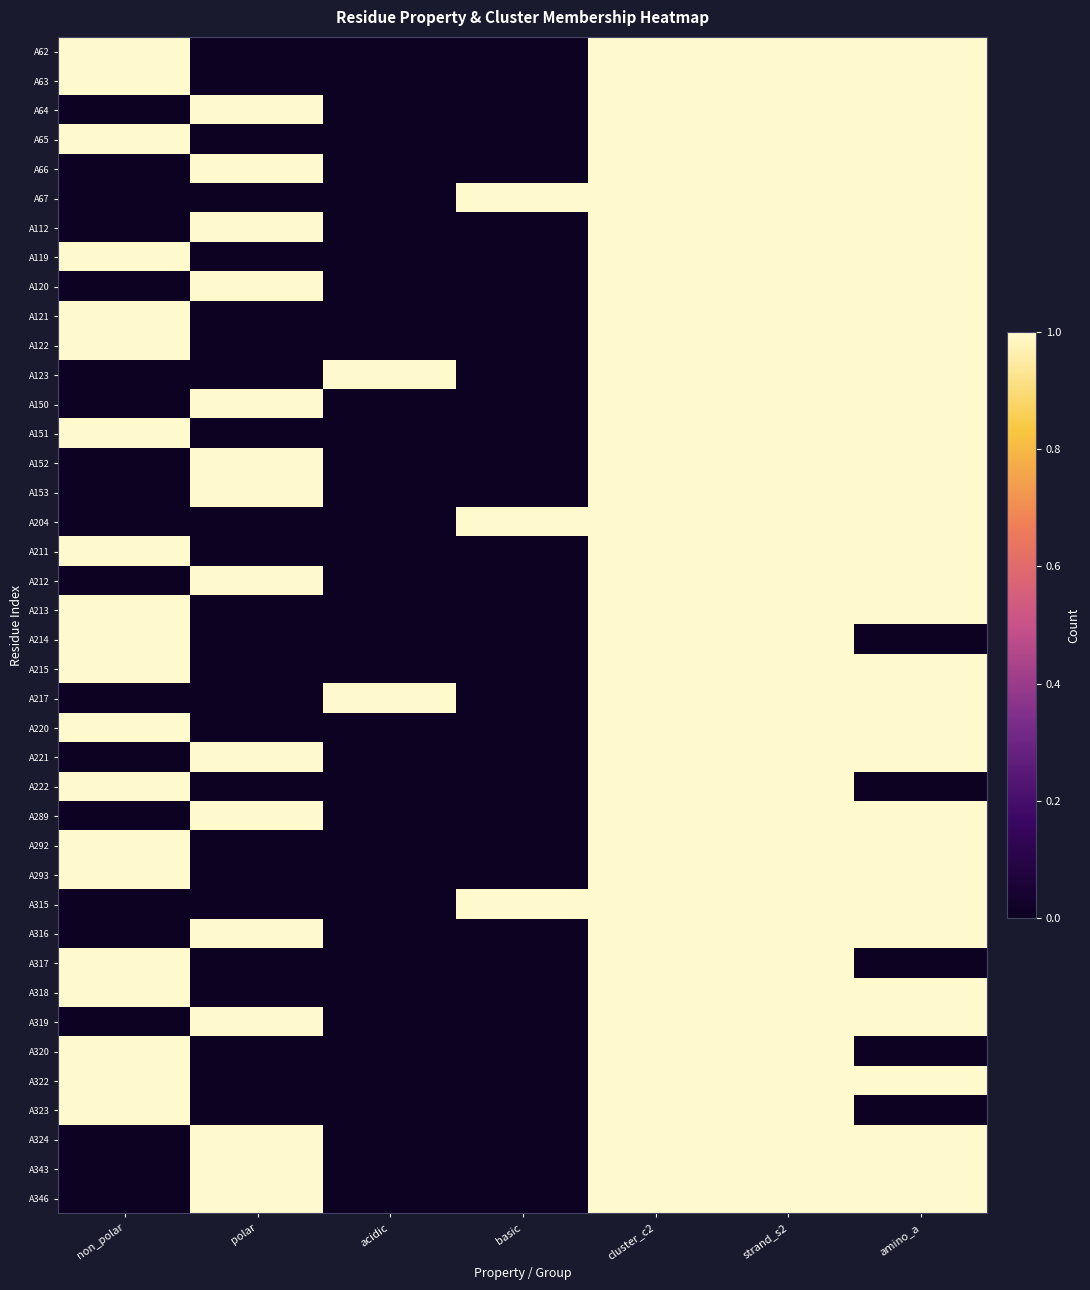

Reading left to right, extract all data points from this chart.

A62: non_polar=1	polar=0	acidic=0	basic=0	cluster_c2=1	strand_s2=1	amino_a=1
A63: non_polar=1	polar=0	acidic=0	basic=0	cluster_c2=1	strand_s2=1	amino_a=1
A64: non_polar=0	polar=1	acidic=0	basic=0	cluster_c2=1	strand_s2=1	amino_a=1
A65: non_polar=1	polar=0	acidic=0	basic=0	cluster_c2=1	strand_s2=1	amino_a=1
A66: non_polar=0	polar=1	acidic=0	basic=0	cluster_c2=1	strand_s2=1	amino_a=1
A67: non_polar=0	polar=0	acidic=0	basic=1	cluster_c2=1	strand_s2=1	amino_a=1
A112: non_polar=0	polar=1	acidic=0	basic=0	cluster_c2=1	strand_s2=1	amino_a=1
A119: non_polar=1	polar=0	acidic=0	basic=0	cluster_c2=1	strand_s2=1	amino_a=1
A120: non_polar=0	polar=1	acidic=0	basic=0	cluster_c2=1	strand_s2=1	amino_a=1
A121: non_polar=1	polar=0	acidic=0	basic=0	cluster_c2=1	strand_s2=1	amino_a=1
A122: non_polar=1	polar=0	acidic=0	basic=0	cluster_c2=1	strand_s2=1	amino_a=1
A123: non_polar=0	polar=0	acidic=1	basic=0	cluster_c2=1	strand_s2=1	amino_a=1
A150: non_polar=0	polar=1	acidic=0	basic=0	cluster_c2=1	strand_s2=1	amino_a=1
A151: non_polar=1	polar=0	acidic=0	basic=0	cluster_c2=1	strand_s2=1	amino_a=1
A152: non_polar=0	polar=1	acidic=0	basic=0	cluster_c2=1	strand_s2=1	amino_a=1
A153: non_polar=0	polar=1	acidic=0	basic=0	cluster_c2=1	strand_s2=1	amino_a=1
A204: non_polar=0	polar=0	acidic=0	basic=1	cluster_c2=1	strand_s2=1	amino_a=1
A211: non_polar=1	polar=0	acidic=0	basic=0	cluster_c2=1	strand_s2=1	amino_a=1
A212: non_polar=0	polar=1	acidic=0	basic=0	cluster_c2=1	strand_s2=1	amino_a=1
A213: non_polar=1	polar=0	acidic=0	basic=0	cluster_c2=1	strand_s2=1	amino_a=1
A214: non_polar=1	polar=0	acidic=0	basic=0	cluster_c2=1	strand_s2=1	amino_a=0
A215: non_polar=1	polar=0	acidic=0	basic=0	cluster_c2=1	strand_s2=1	amino_a=1
A217: non_polar=0	polar=0	acidic=1	basic=0	cluster_c2=1	strand_s2=1	amino_a=1
A220: non_polar=1	polar=0	acidic=0	basic=0	cluster_c2=1	strand_s2=1	amino_a=1
A221: non_polar=0	polar=1	acidic=0	basic=0	cluster_c2=1	strand_s2=1	amino_a=1
A222: non_polar=1	polar=0	acidic=0	basic=0	cluster_c2=1	strand_s2=1	amino_a=0
A289: non_polar=0	polar=1	acidic=0	basic=0	cluster_c2=1	strand_s2=1	amino_a=1
A292: non_polar=1	polar=0	acidic=0	basic=0	cluster_c2=1	strand_s2=1	amino_a=1
A293: non_polar=1	polar=0	acidic=0	basic=0	cluster_c2=1	strand_s2=1	amino_a=1
A315: non_polar=0	polar=0	acidic=0	basic=1	cluster_c2=1	strand_s2=1	amino_a=1
A316: non_polar=0	polar=1	acidic=0	basic=0	cluster_c2=1	strand_s2=1	amino_a=1
A317: non_polar=1	polar=0	acidic=0	basic=0	cluster_c2=1	strand_s2=1	amino_a=0
A318: non_polar=1	polar=0	acidic=0	basic=0	cluster_c2=1	strand_s2=1	amino_a=1
A319: non_polar=0	polar=1	acidic=0	basic=0	cluster_c2=1	strand_s2=1	amino_a=1
A320: non_polar=1	polar=0	acidic=0	basic=0	cluster_c2=1	strand_s2=1	amino_a=0
A322: non_polar=1	polar=0	acidic=0	basic=0	cluster_c2=1	strand_s2=1	amino_a=1
A323: non_polar=1	polar=0	acidic=0	basic=0	cluster_c2=1	strand_s2=1	amino_a=0
A324: non_polar=0	polar=1	acidic=0	basic=0	cluster_c2=1	strand_s2=1	amino_a=1
A343: non_polar=0	polar=1	acidic=0	basic=0	cluster_c2=1	strand_s2=1	amino_a=1
A346: non_polar=0	polar=1	acidic=0	basic=0	cluster_c2=1	strand_s2=1	amino_a=1